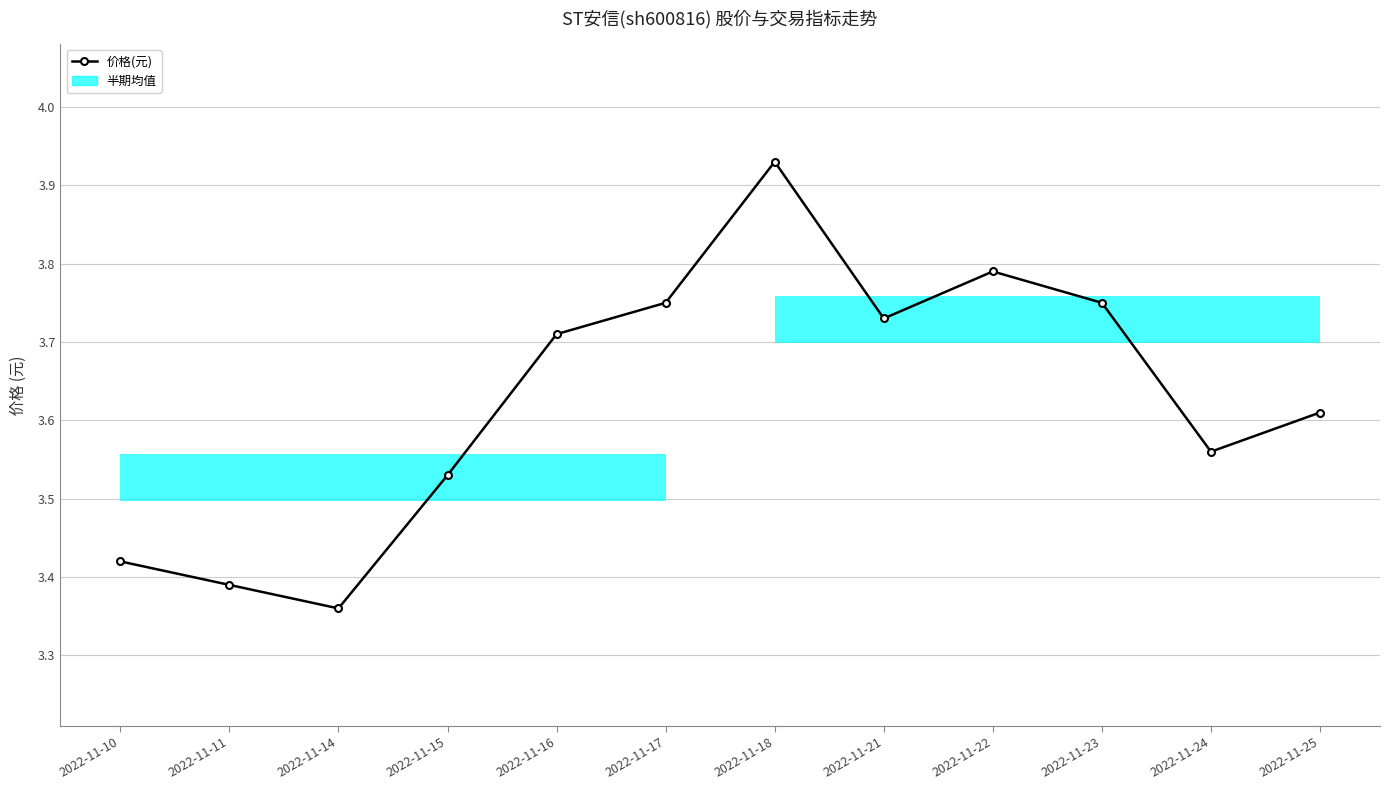

What is the difference between the values at 2022-11-15 and 2022-11-14?

0.2